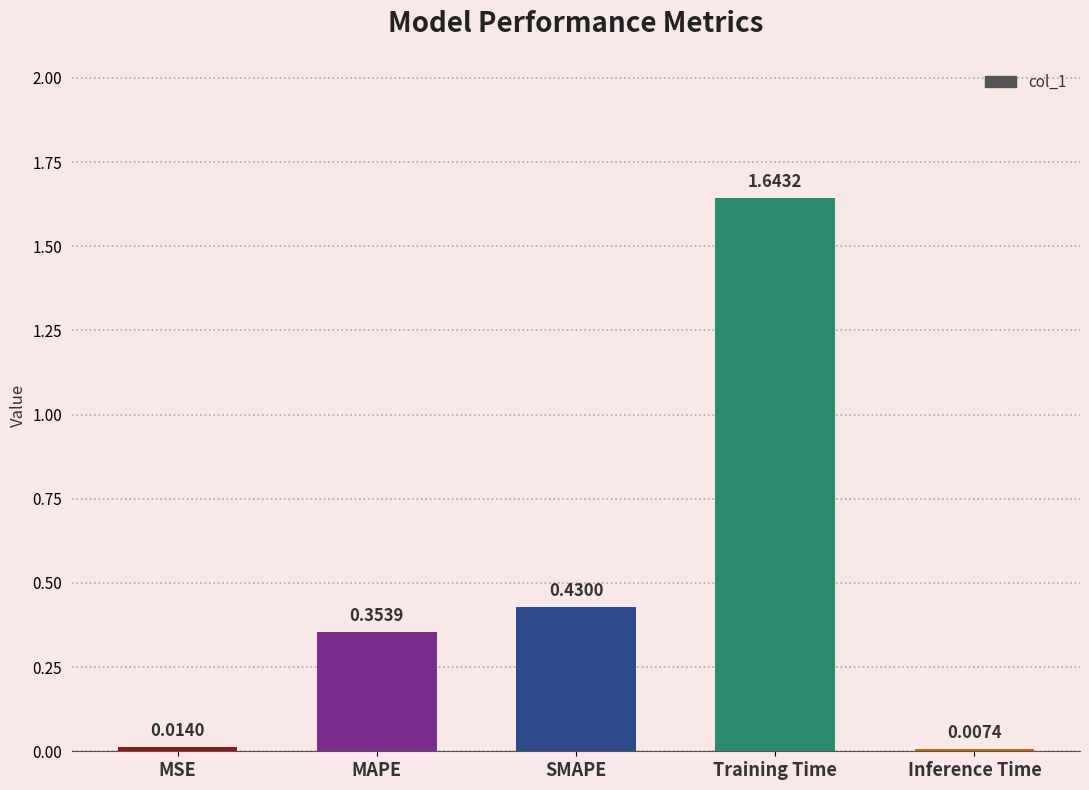

List the labels in order of value, smallest first.

Inference Time, MSE, MAPE, SMAPE, Training Time